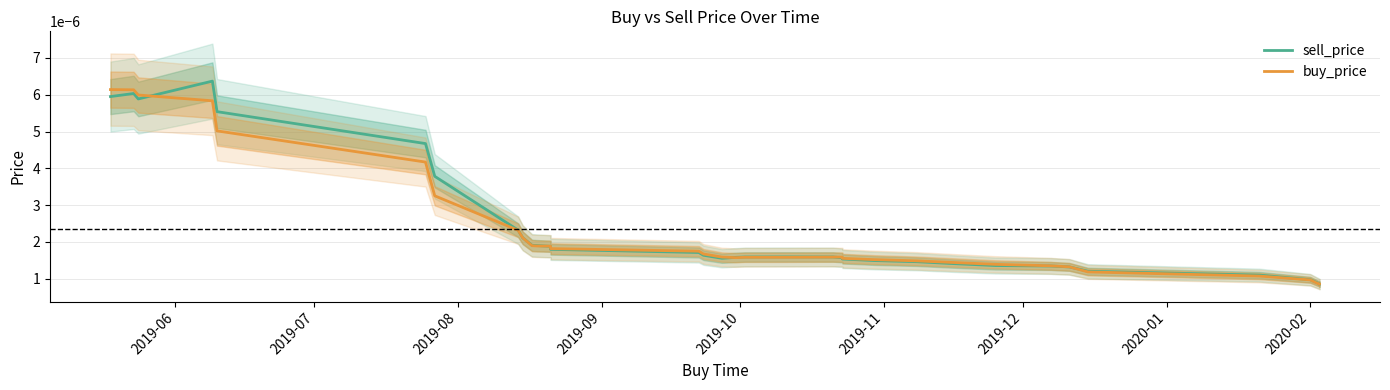

True or false: sell_price has more than 1 points higher than both neighbors.

True